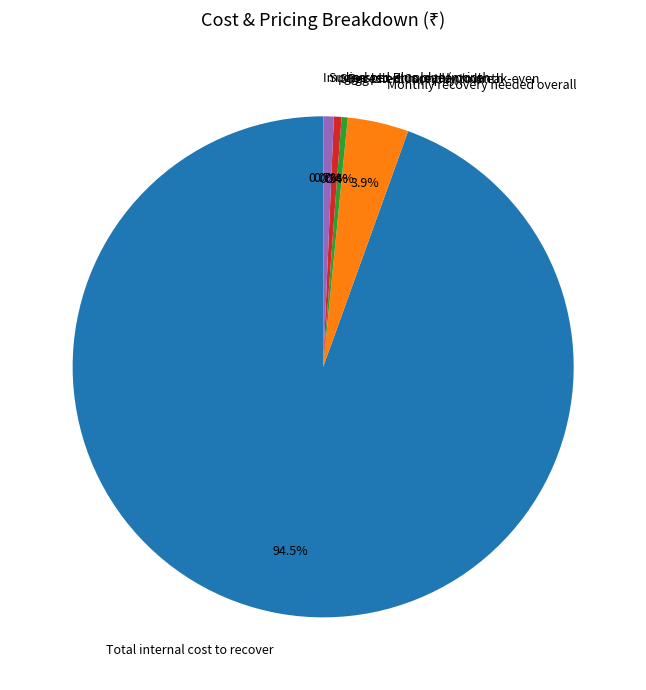

Which has a higher value, Total internal cost to recover or Suggested Plus plan/month?

Total internal cost to recover